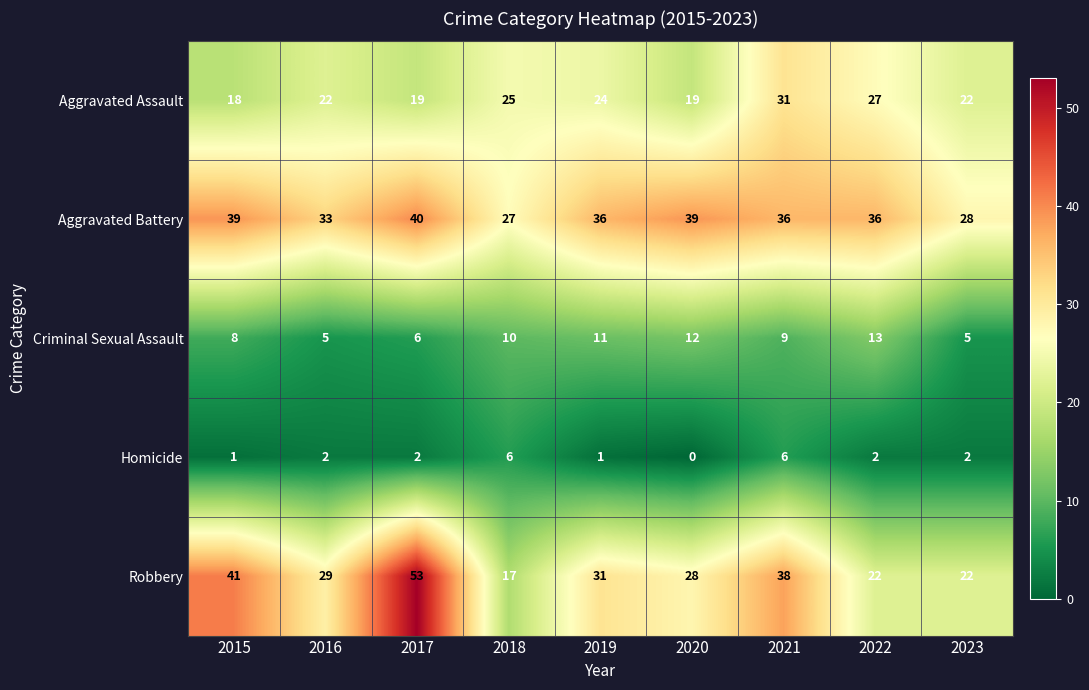

What is the approximate value of Aggravated Battery at 2015, to the nearest 10?

40